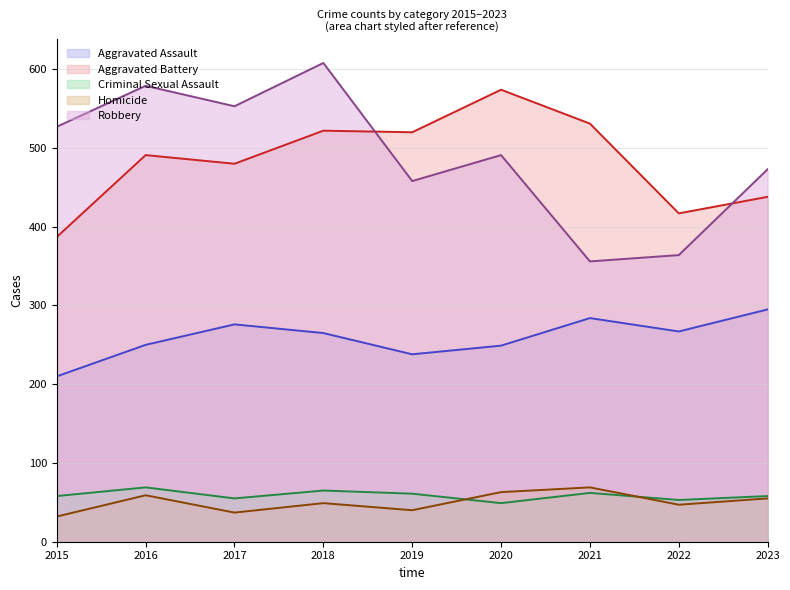

Between 2021 and 2022, which series saw the biggest shift?

Aggravated Battery